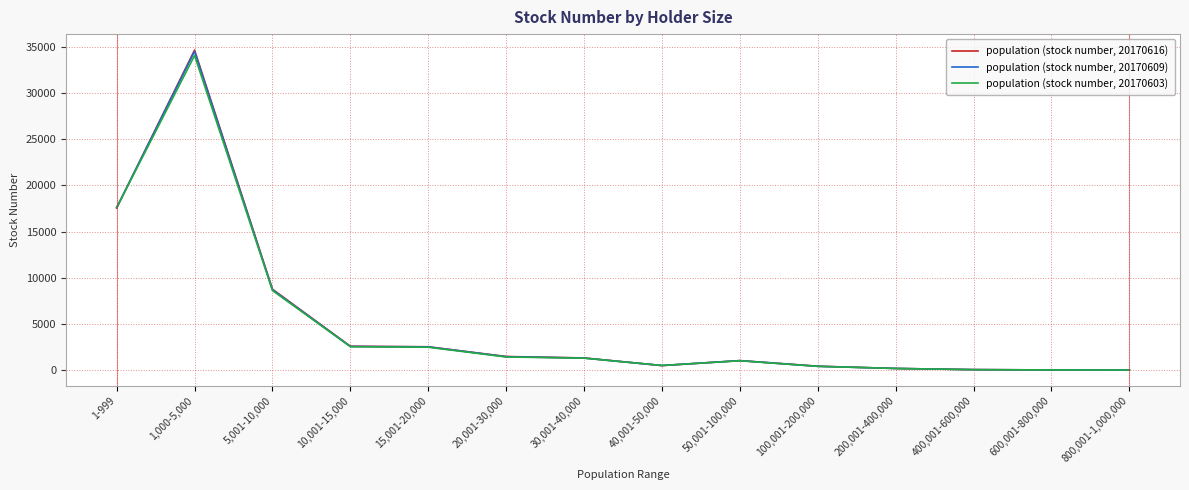

Rank the series by their maximum value, from highest to lowest.

population (stock number, 20170616), population (stock number, 20170609), population (stock number, 20170603)